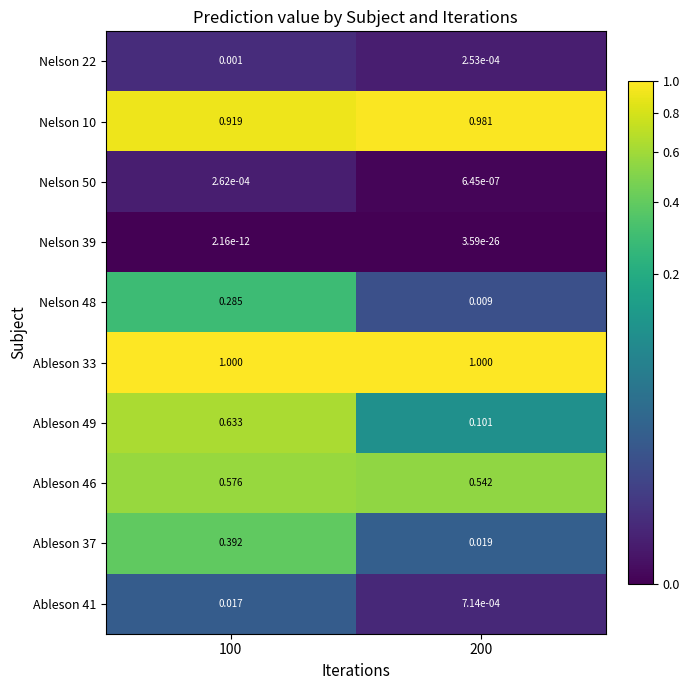

Is the value of Ableson 41 at 200 greater than the value of Nelson 50 at 200?

Yes